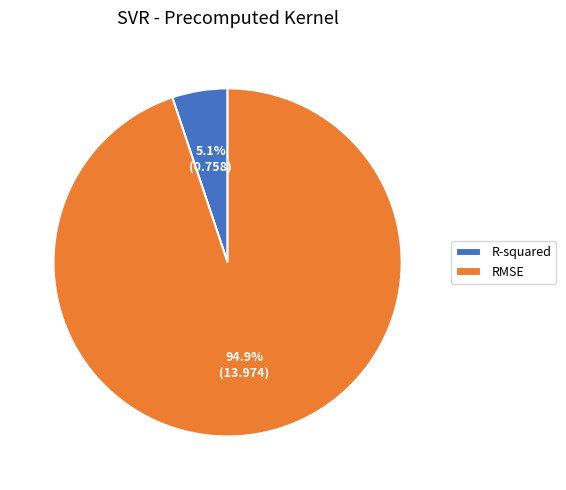

Do R-squared and RMSE together represent more than half of the pie?

Yes